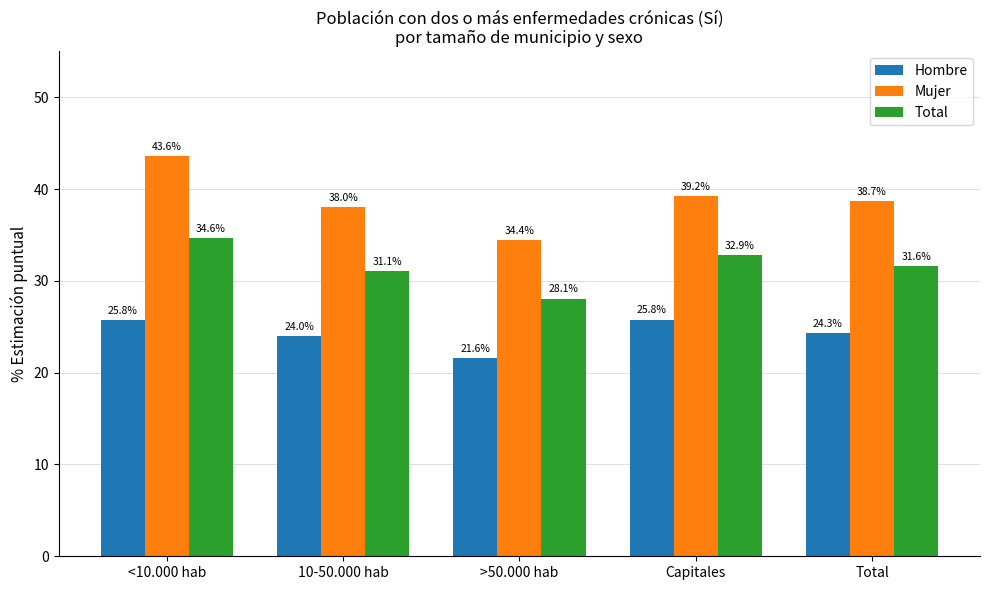

How many bars are there in total?

15